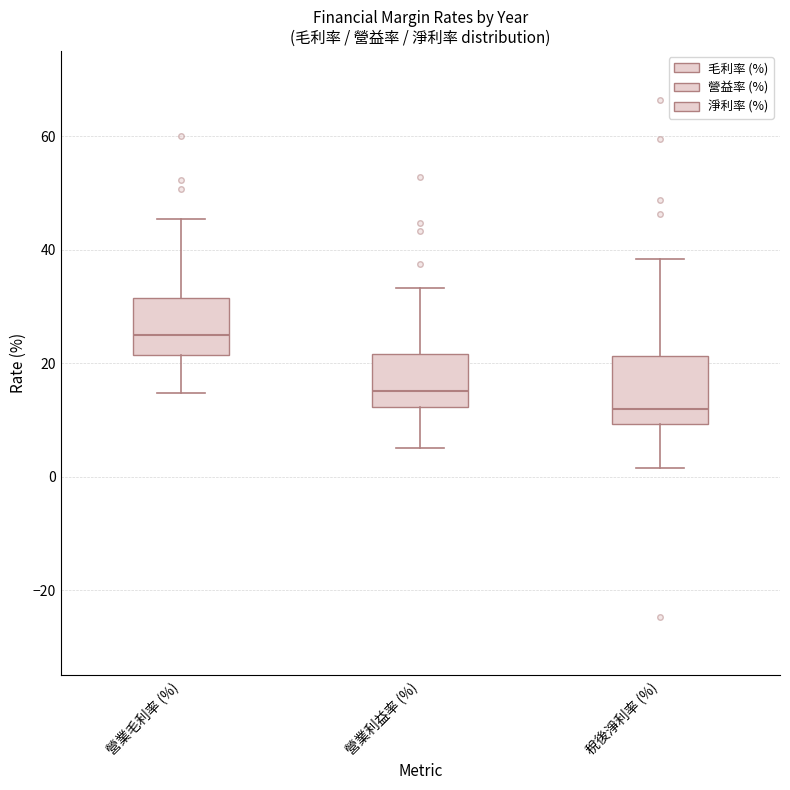

Which box's median line is the lowest?

稅後淨利率 (%)